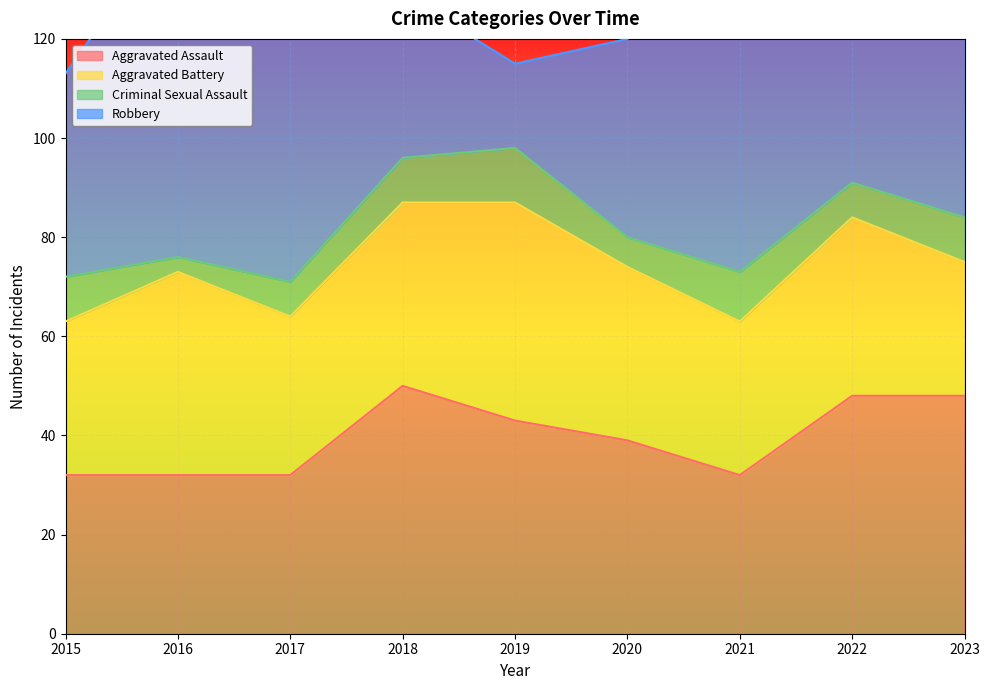

How many categories are shown in the chart?

9